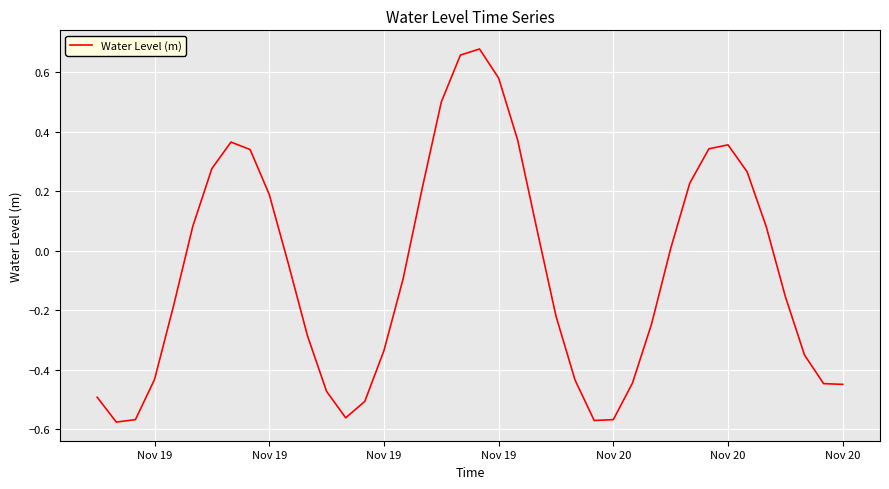

Count the number of values greater than 0.

18